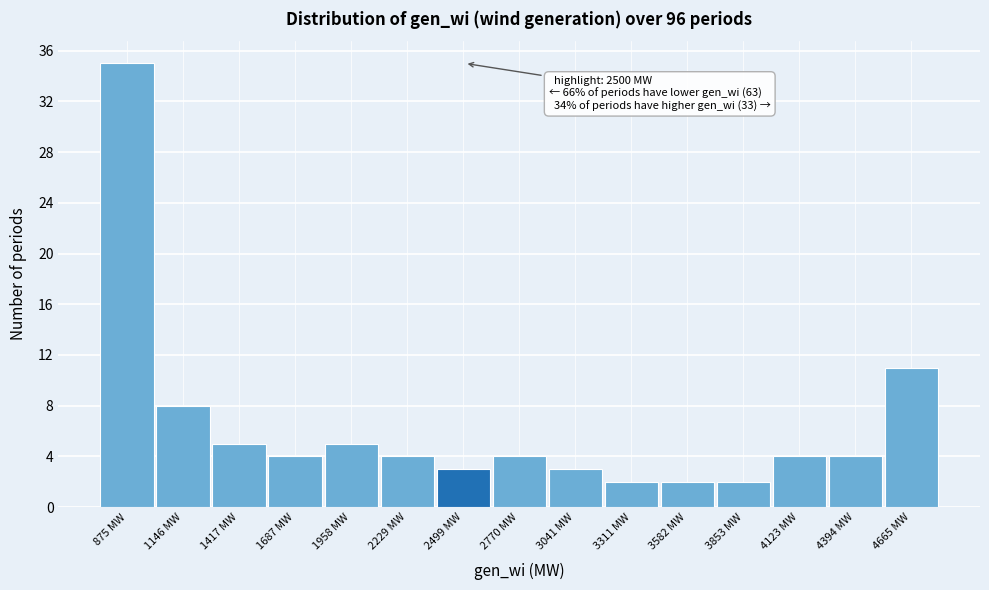

Over which range of the x-axis is the bar tallest?

750 to 1000